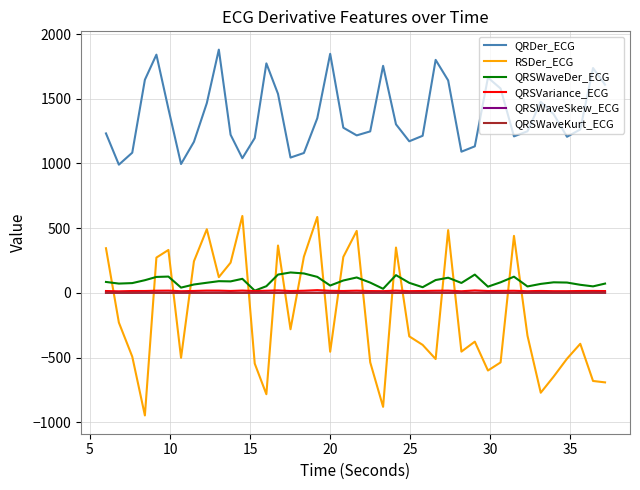

Which series has the widest spread of values?

RSDer_ECG